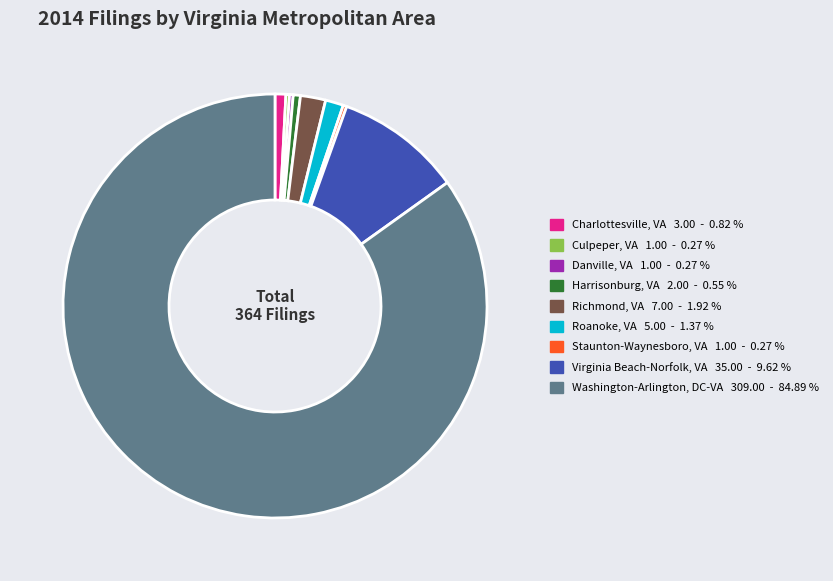

Is the sum of Richmond, VA and Harrisonburg, VA greater than half?

No